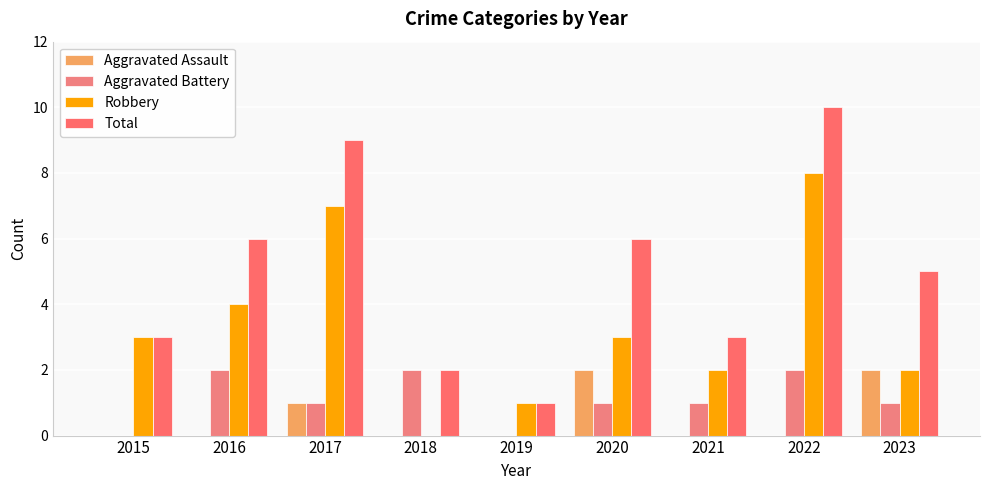

Reading left to right, list all the values displayed in this chart.

Aggravated Assault: 0	0	1	0	0	2	0	0	2
Aggravated Battery: 0	2	1	2	0	1	1	2	1
Robbery: 3	4	7	0	1	3	2	8	2
Total: 3	6	9	2	1	6	3	10	5